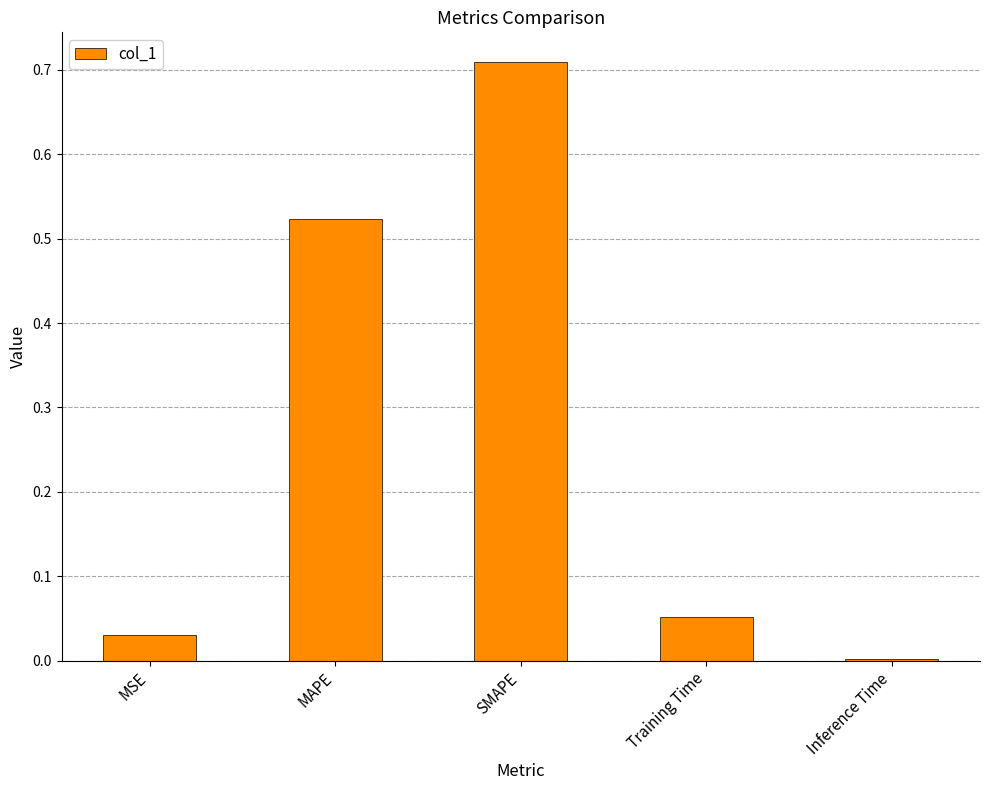

At which category does the chart reach its peak across all series?

SMAPE